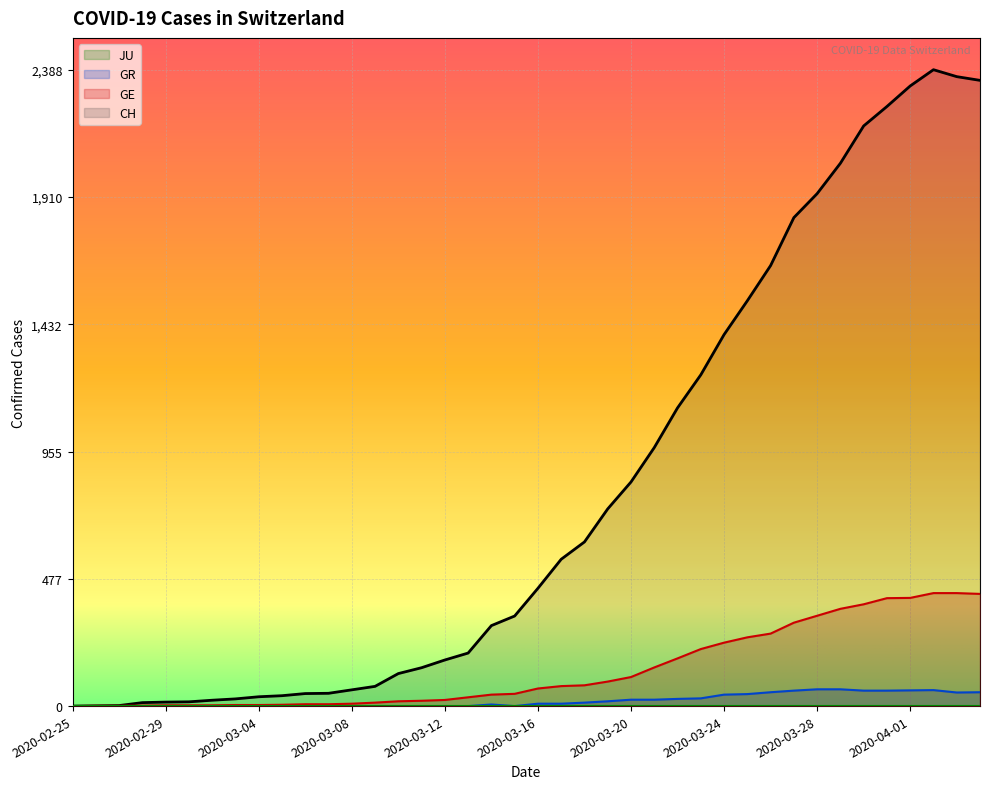

Which series has the largest total across all categories?

CH